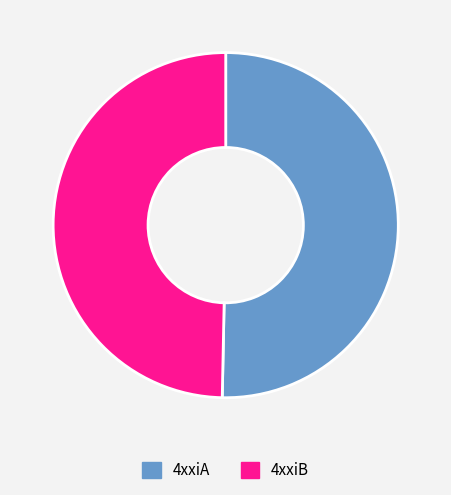

What is the majority slice?

4xxiA